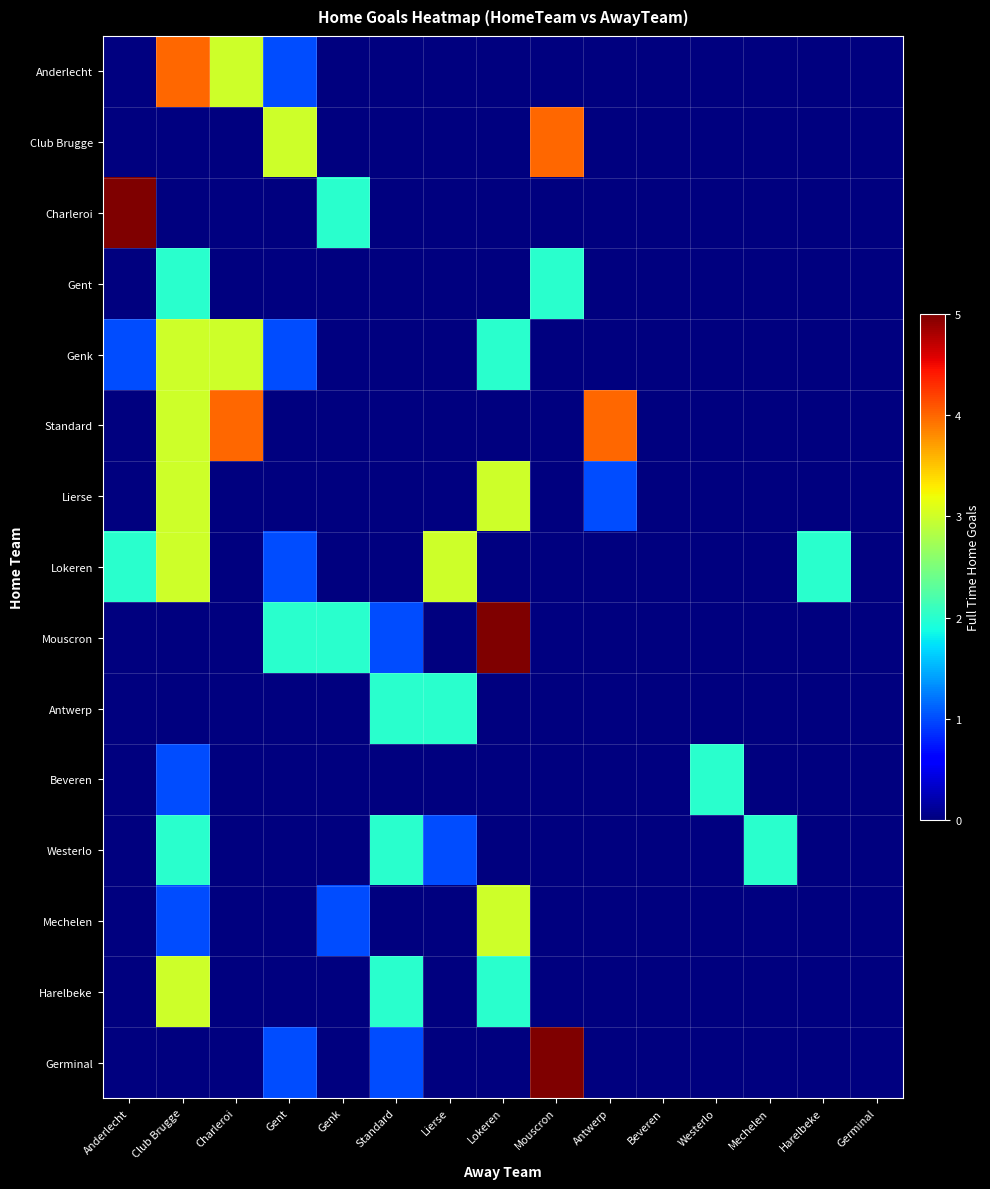

At which label is Beveren closest to 1?

Club Brugge